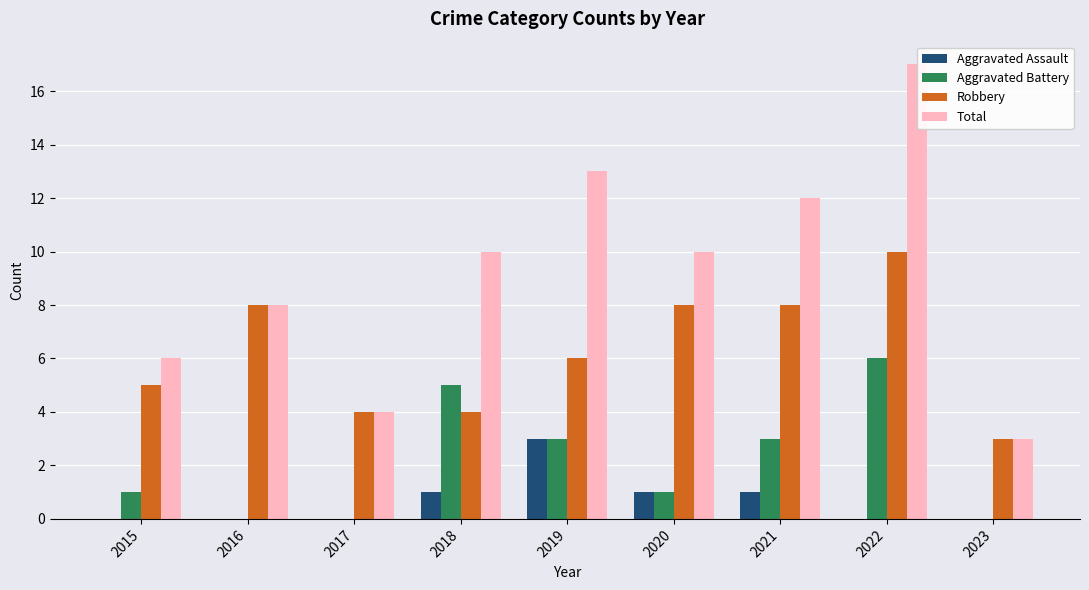

What is the value of the Total bar at the 4th from the left?

10